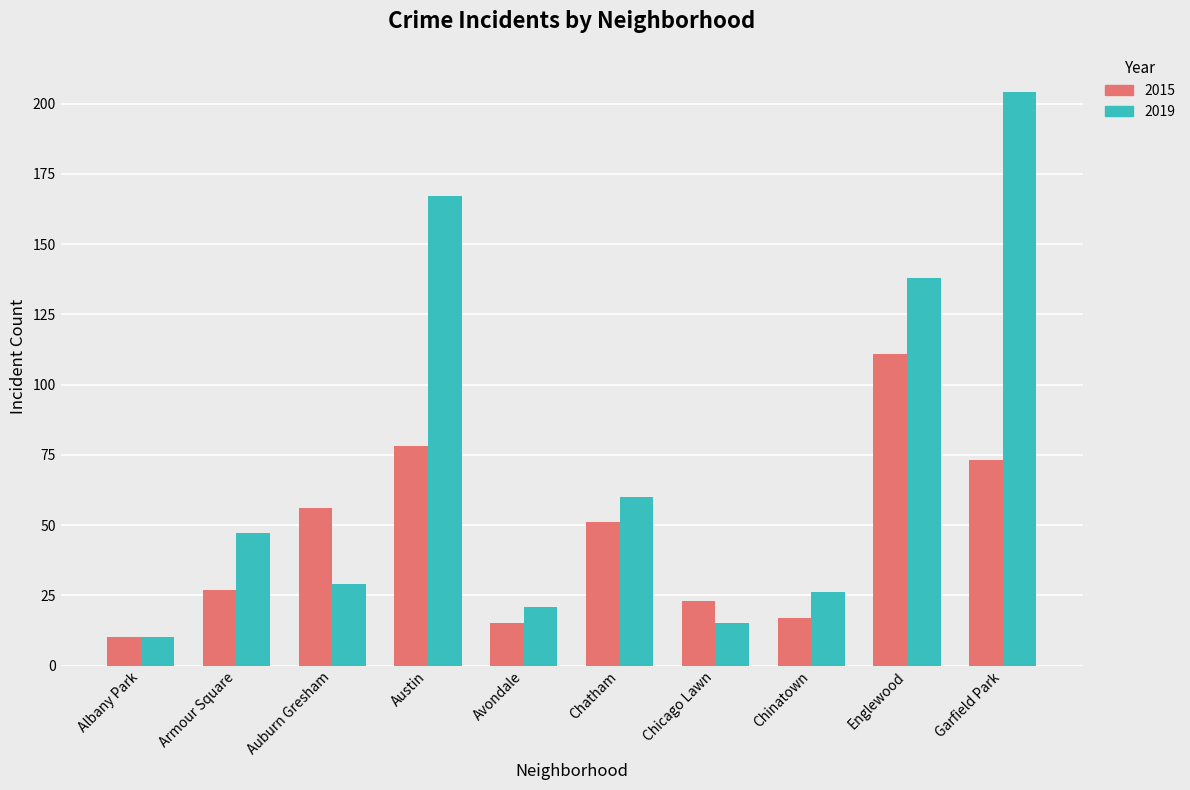

Which series has the widest spread of values?

2019